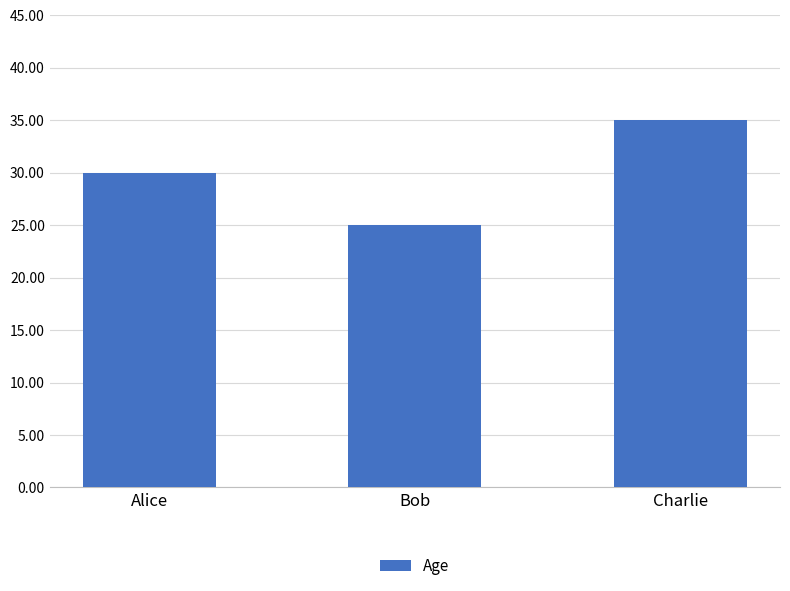

List the labels in order of value, largest first.

Charlie, Alice, Bob